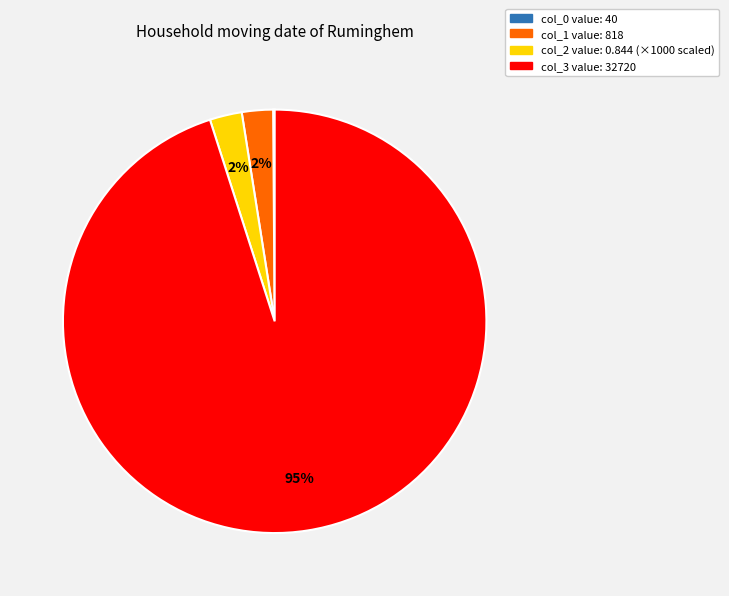

To the nearest percent, what is the average slice percentage?

25%